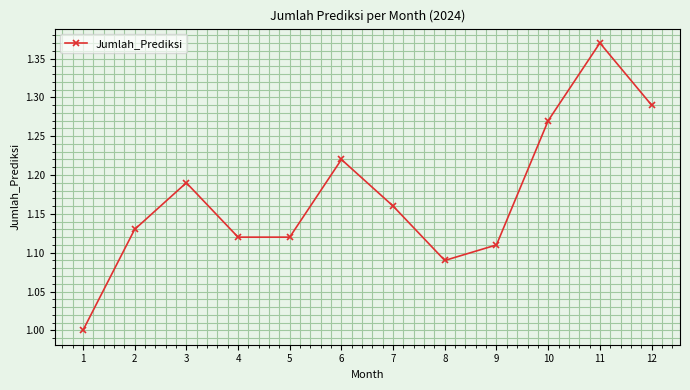

True or false: the data shows 1.5 at 4.

False